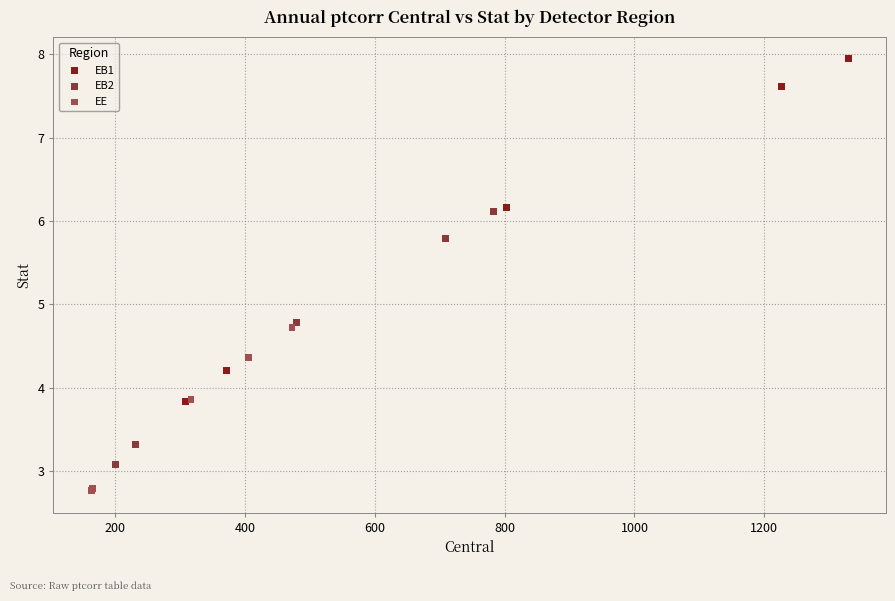

Which series contains the highest Y value?

EB1